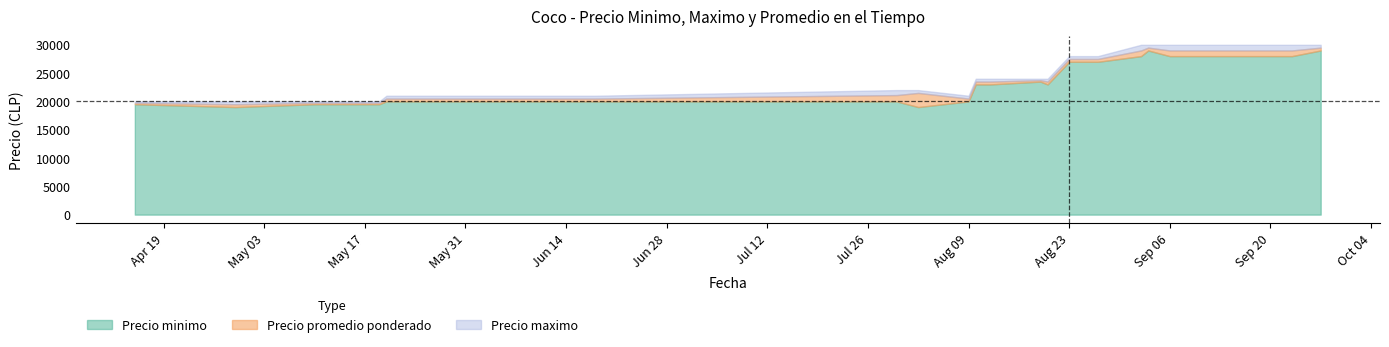

What is the difference between the Precio minimo values at 2021-05-27 and 2021-09-23?

8000